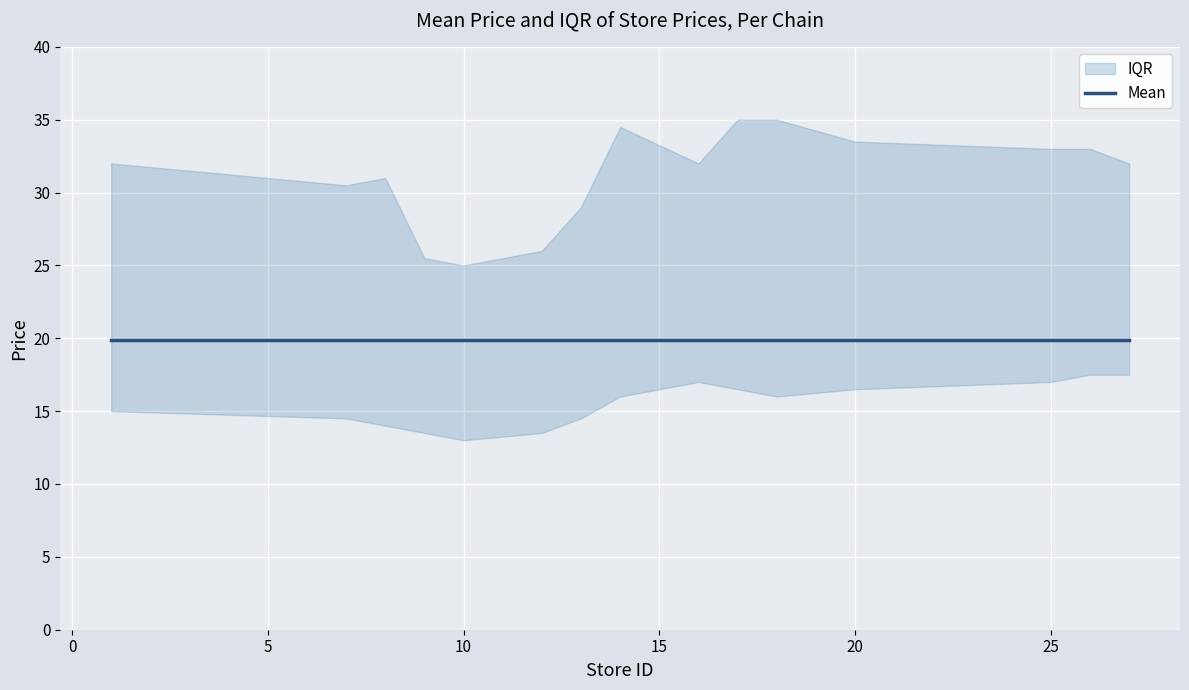

Is the value of mean_price at 16 greater than the value of iqr_upper at 26?

No